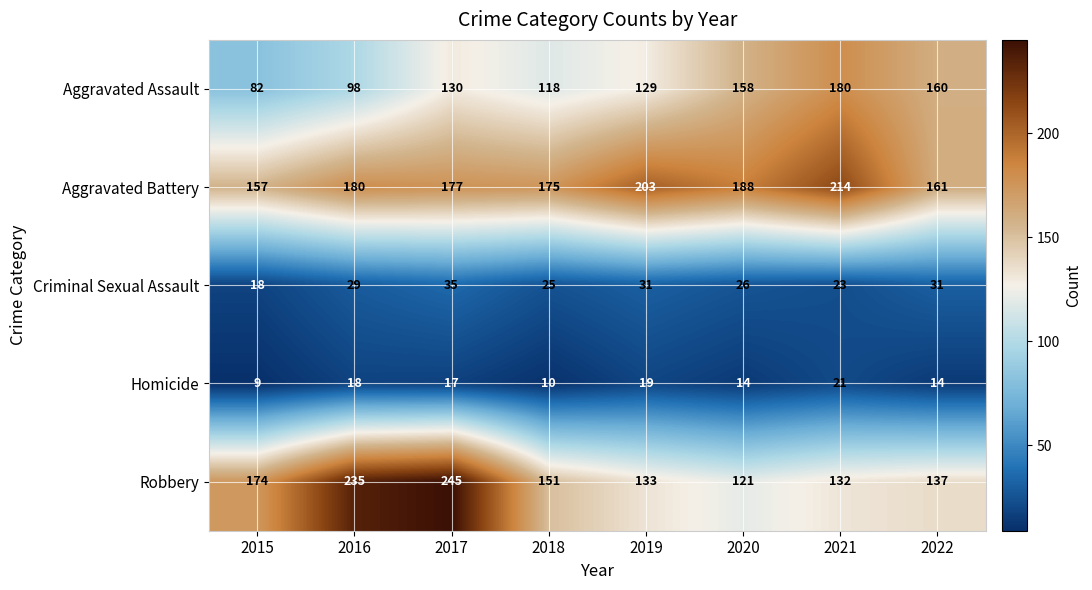

What is the spread (max minus min) of values at 2017?

228